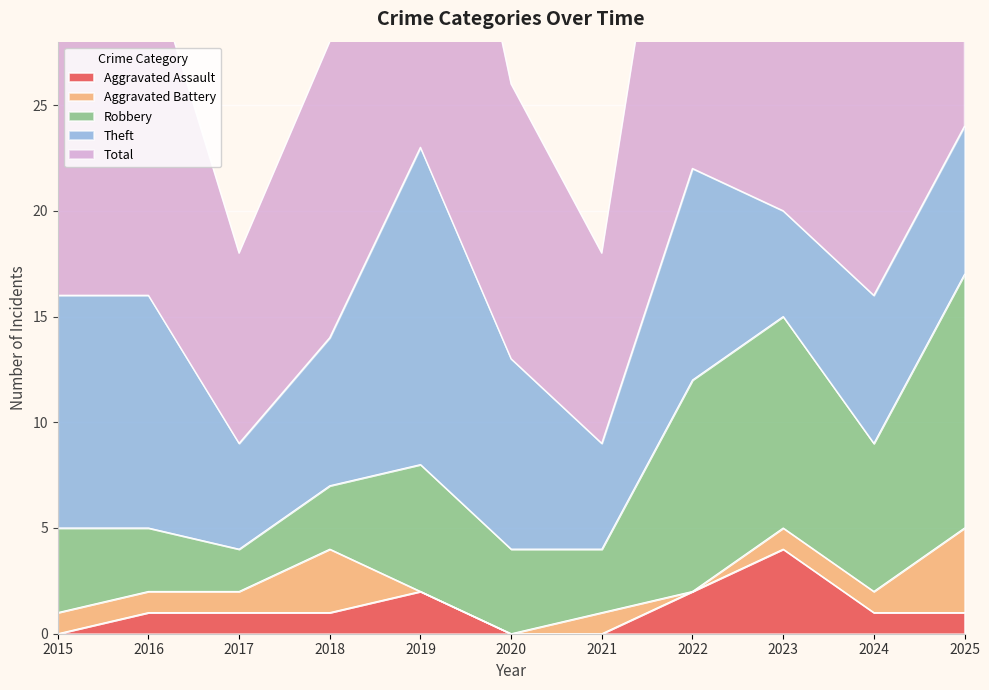

The Theft series shows 11 at 2015. True or false?

True